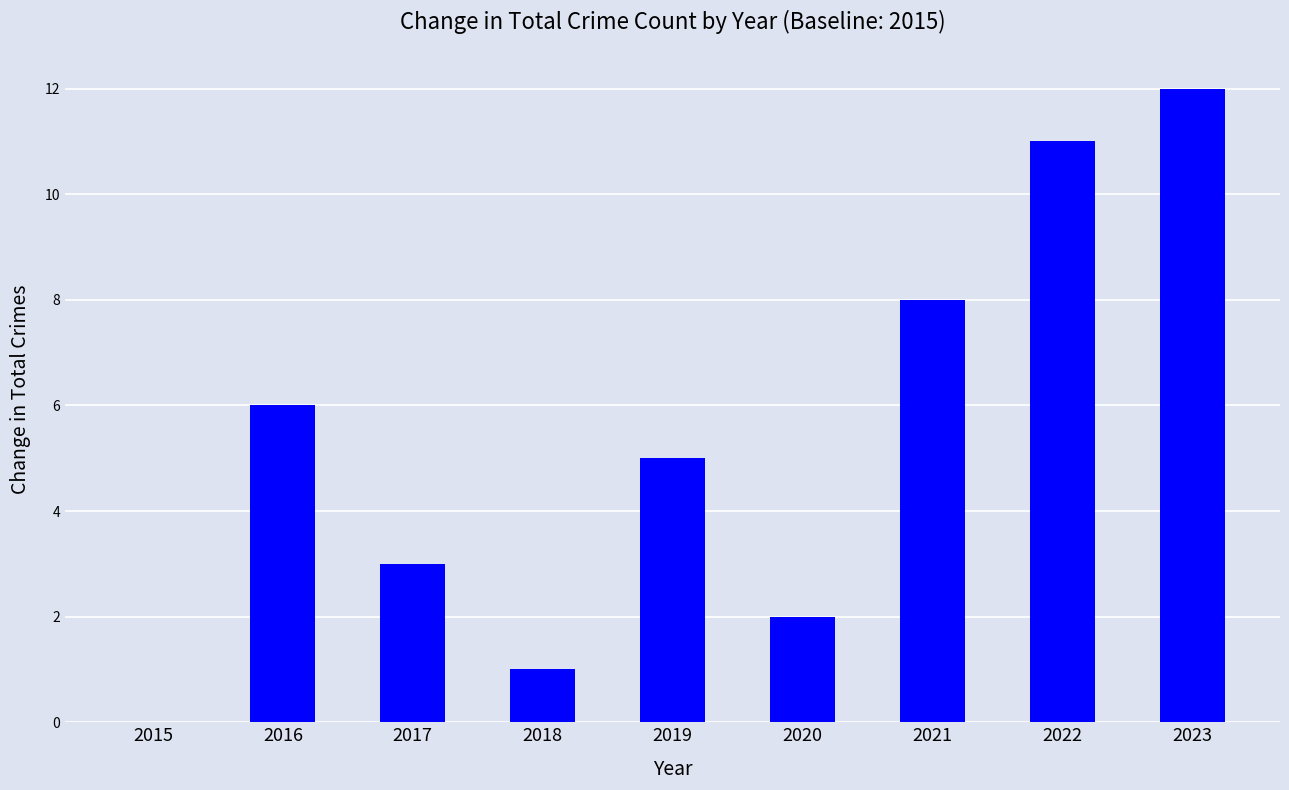

The value at 2019 is 3. True or false?

False